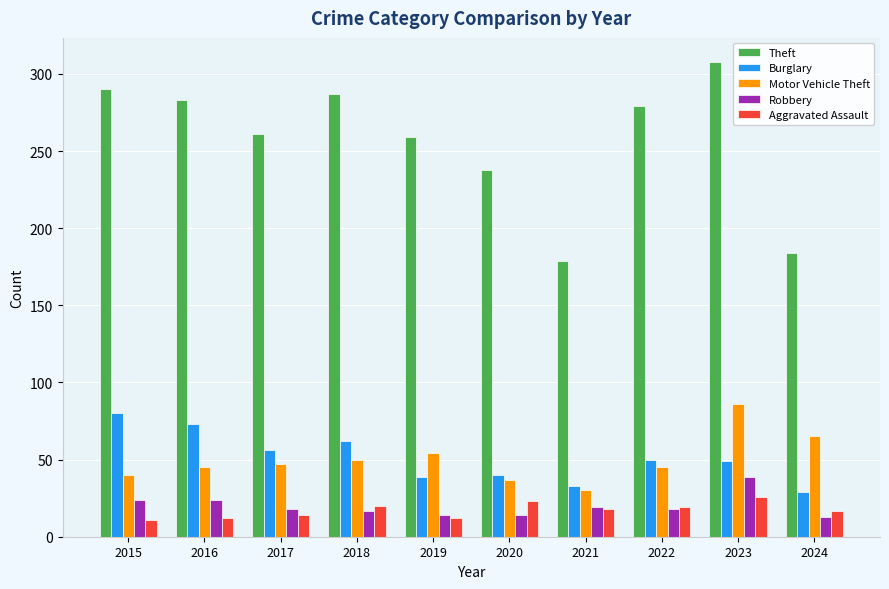

What is the spread (max minus min) of values at 2021?

161